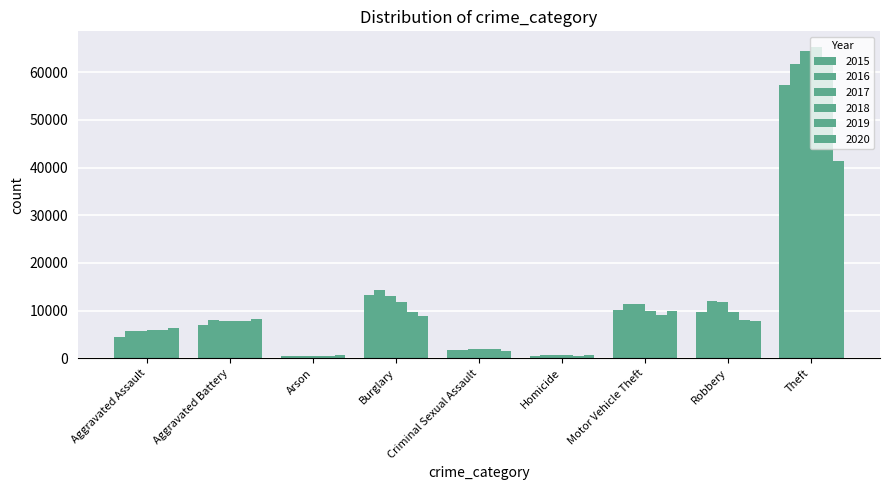

Between Motor Vehicle Theft and Aggravated Assault, which is larger?

Motor Vehicle Theft